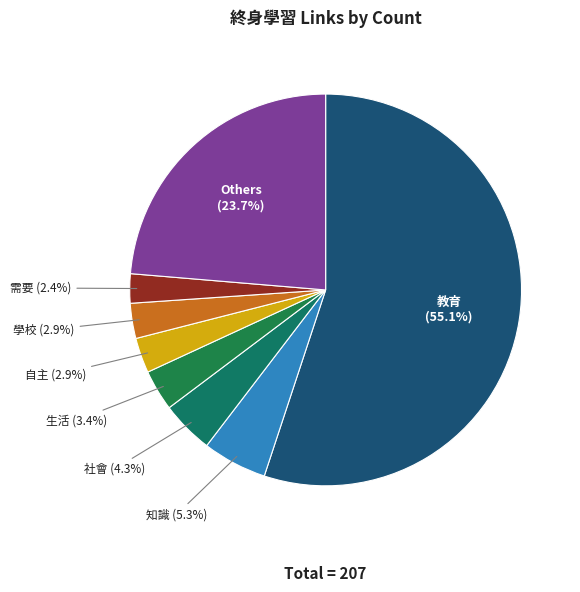

Which category has the biggest portion of the pie?

教育